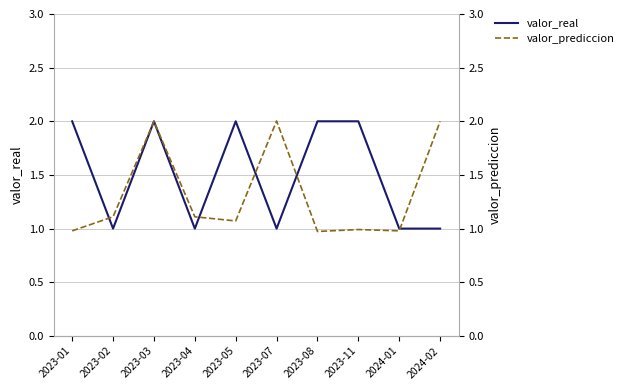

At 2023-05, list the series in order from smallest to largest.

valor_prediccion, valor_real